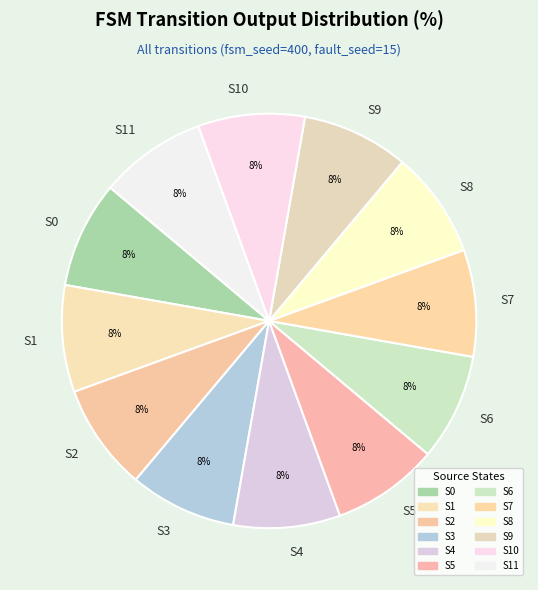

True or false: S7 accounts for 8% of the total.

True